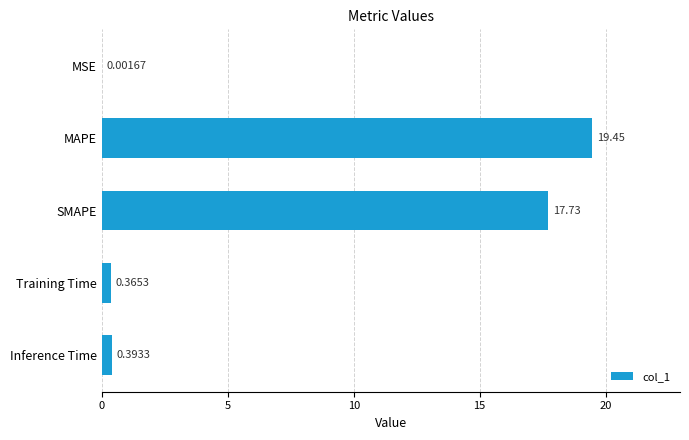

At which category does the chart reach its peak across all series?

MAPE